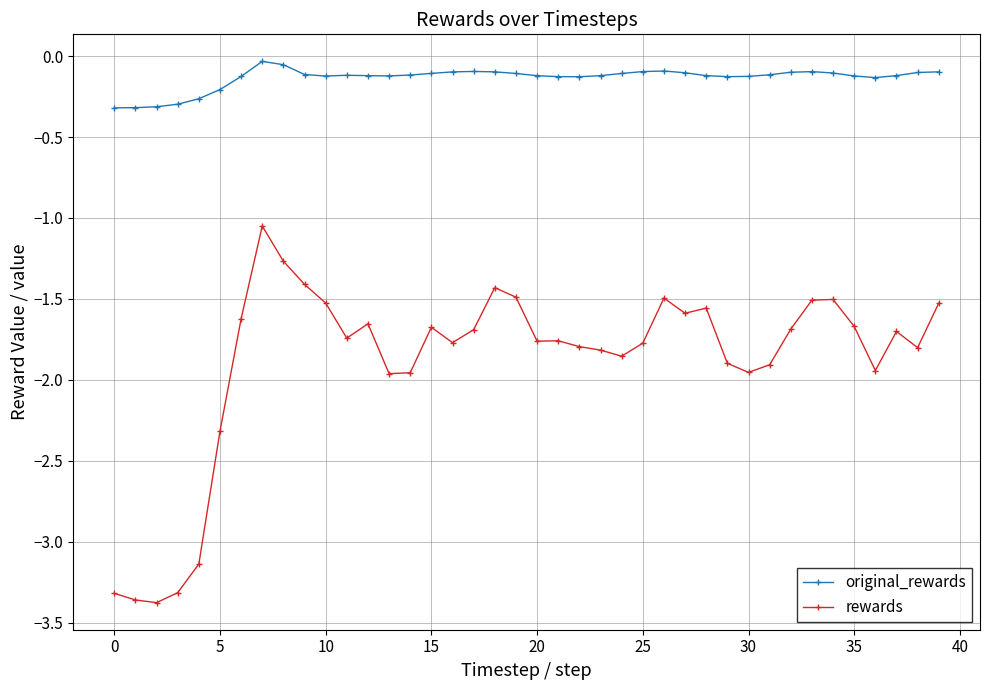

How many series are shown in this chart?

2